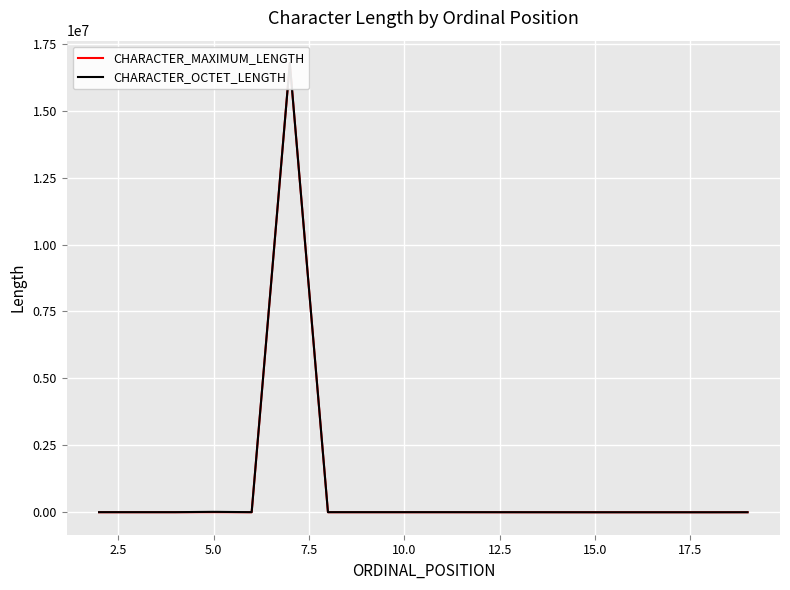

Reading left to right, extract all data points from this chart.

CHARACTER_MAXIMUM_LENGTH: 1000	1000	1000	4000	1000	16777216	1000	1000	1000	1000	100	100	100	10	400
CHARACTER_OCTET_LENGTH: 4000	4000	4000	16000	4000	16777216	4000	4000	4000	4000	400	400	400	40	1600